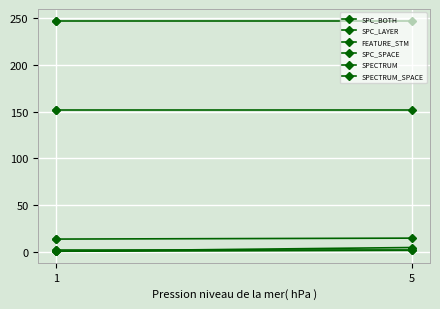

What is the label of the 3rd point from the right?

1